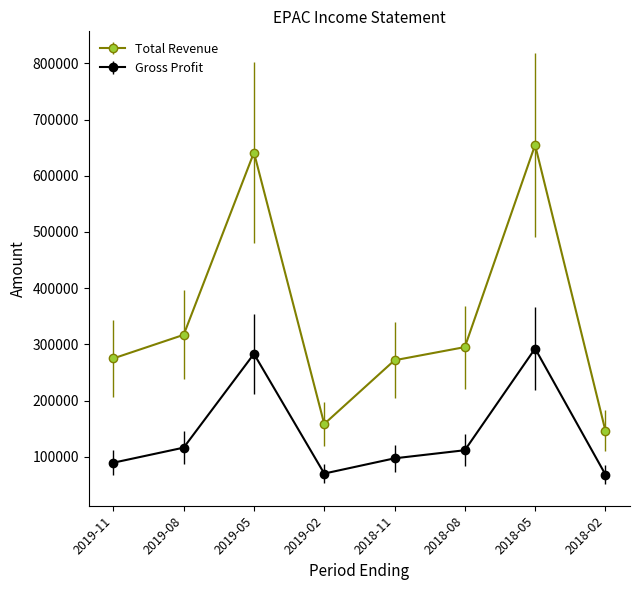

At which label is Gross Profit closest to 180700?

2019-08